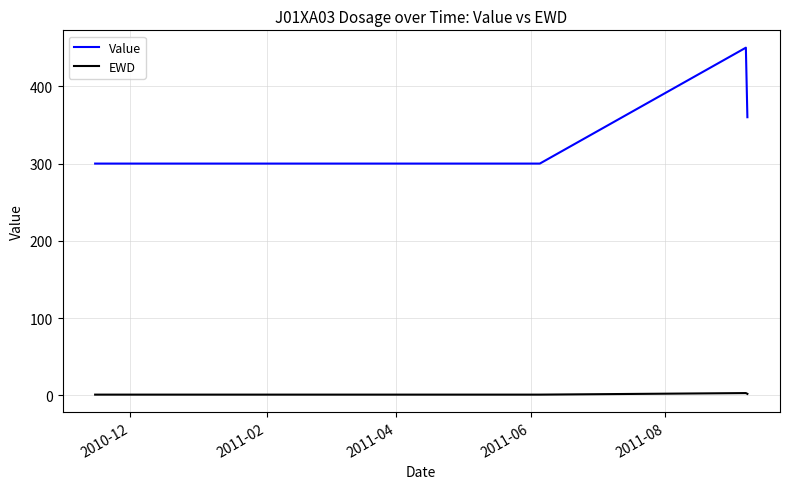

Rank the series by their maximum value, from highest to lowest.

Value, EWD